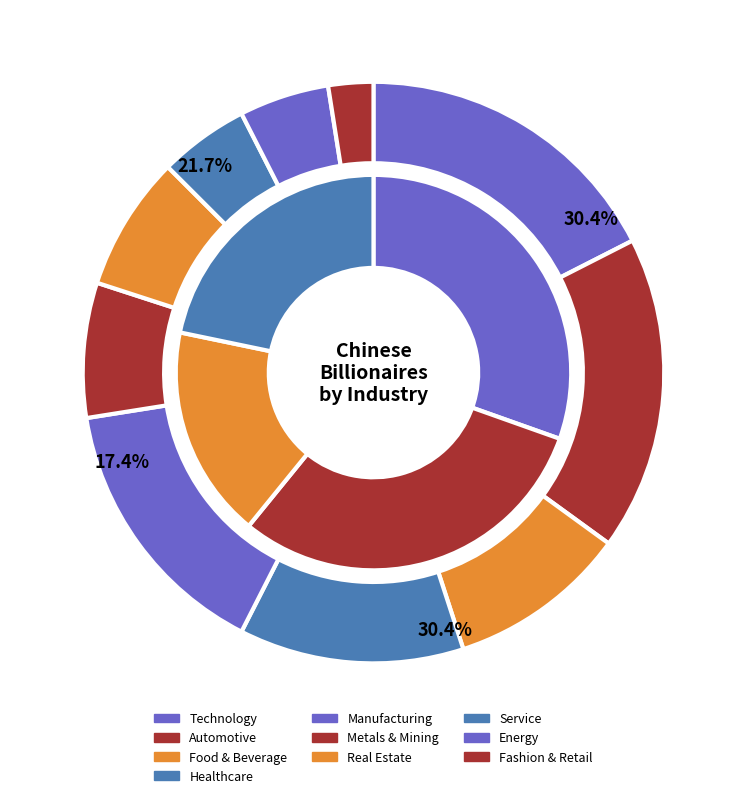

What is the ratio of the value at Automotive to the value at Manufacturing?

1.2